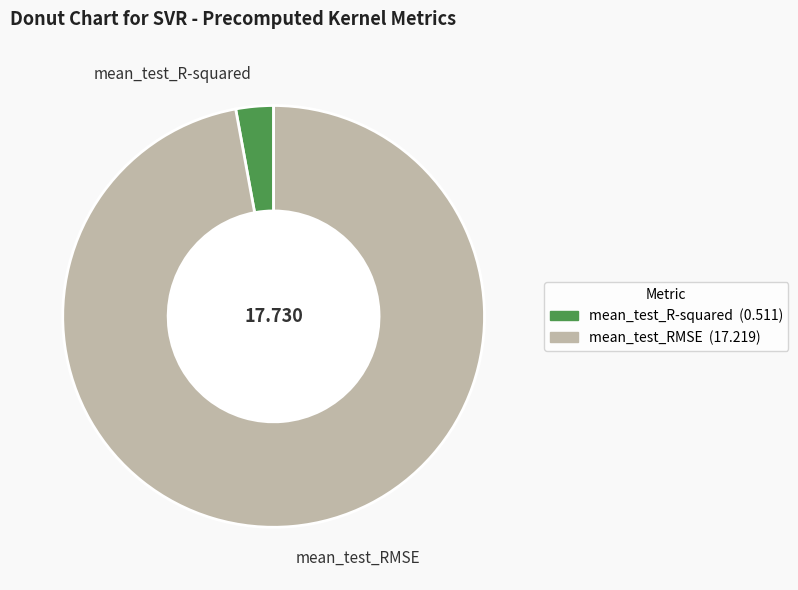

True or false: mean_test_R-squared accounts for 16% of the total.

False